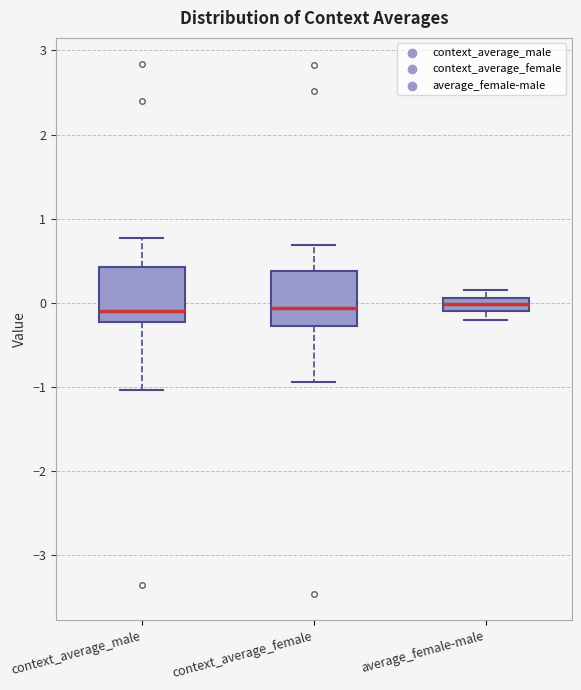

Where is the lower edge of the box for average_female-male on the y-axis? The values are not printed on the chart, so give them approximately, as read against the axis.

-0.1